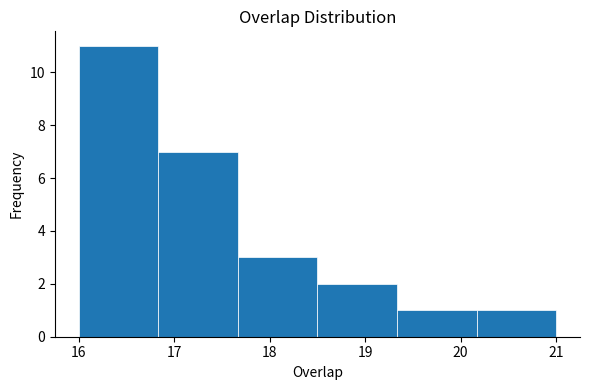

Reading left to right, list every bar in this chart as the range it spans on the x-axis followed by its height. Neither the bar edges nor the heights are printed on the chart, so give them approximately, as read against the axes.

16.0 to 16.8: 11
16.8 to 17.7: 7
17.7 to 18.5: 3
18.5 to 19.3: 2
19.3 to 20.2: 1
20.2 to 21.0: 1